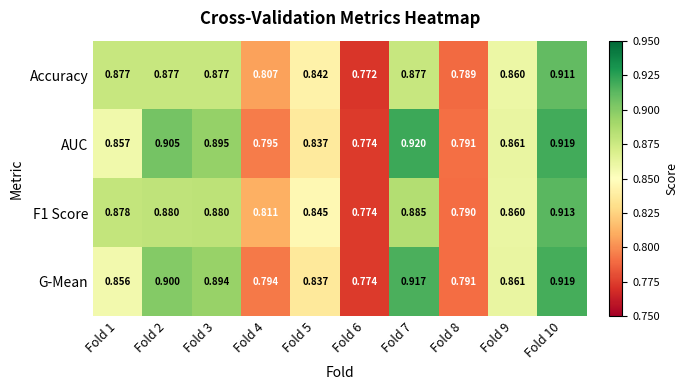

At which category does the chart reach its peak across all series?

Fold 7